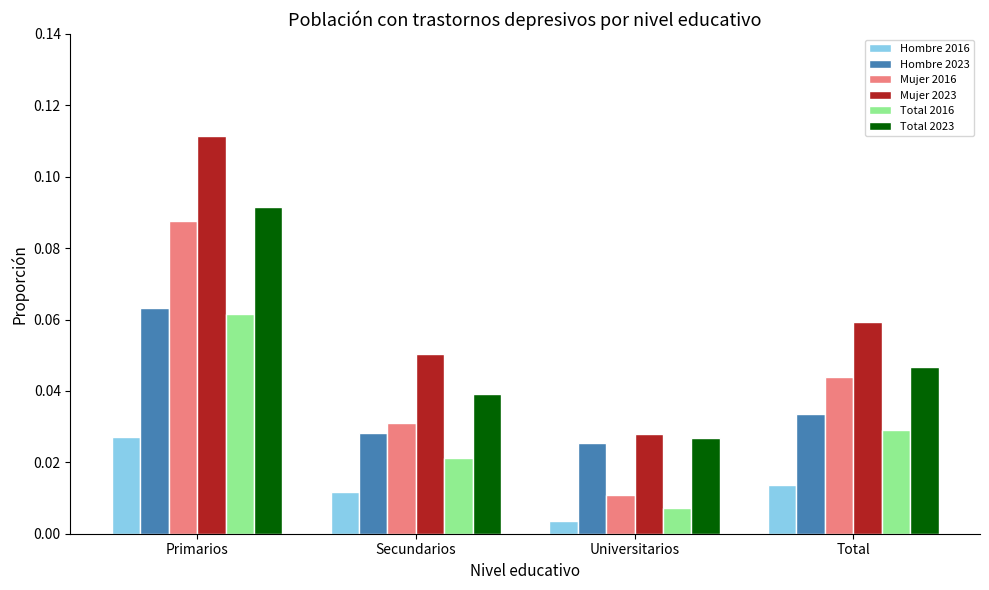

Is the value of Mujer 2016 at Universitarios greater than the value of Mujer 2023 at Universitarios?

No